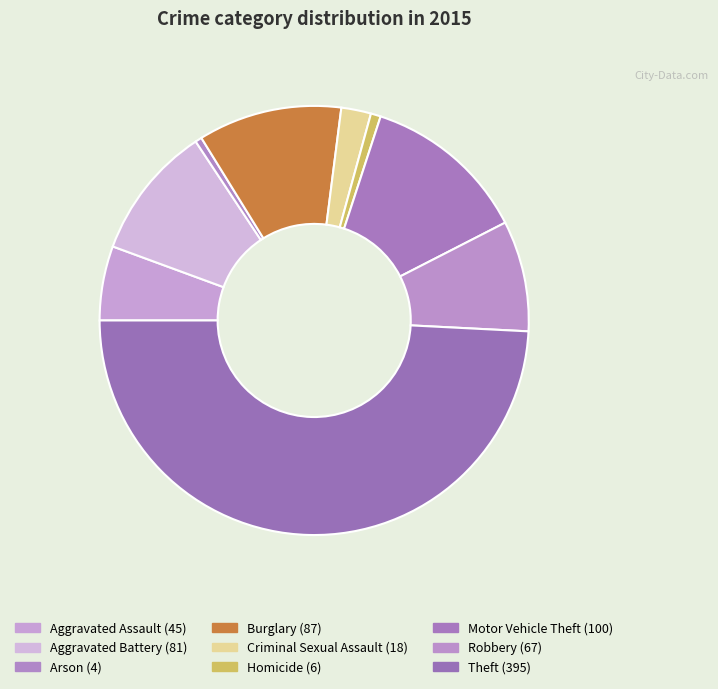

Rank the categories by value from highest to lowest.

Theft, Motor Vehicle Theft, Burglary, Aggravated Battery, Robbery, Aggravated Assault, Criminal Sexual Assault, Homicide, Arson